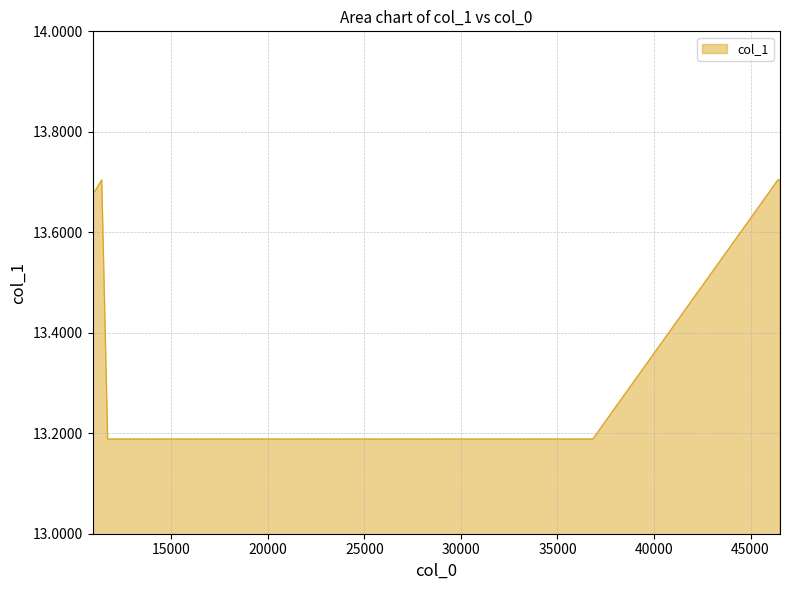

True or false: the data has more than 0 interior local peaks.

True